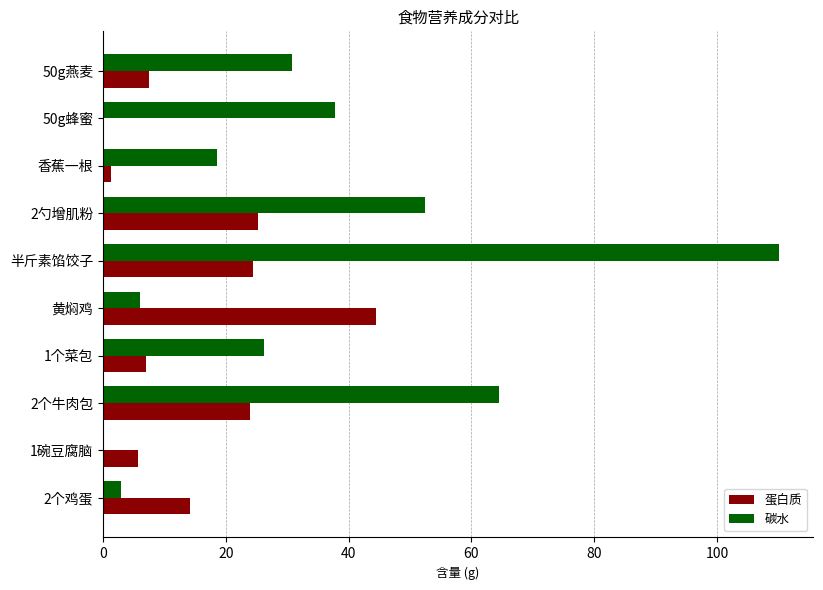

At which label is 碳水 closest to 55?

2勺增肌粉